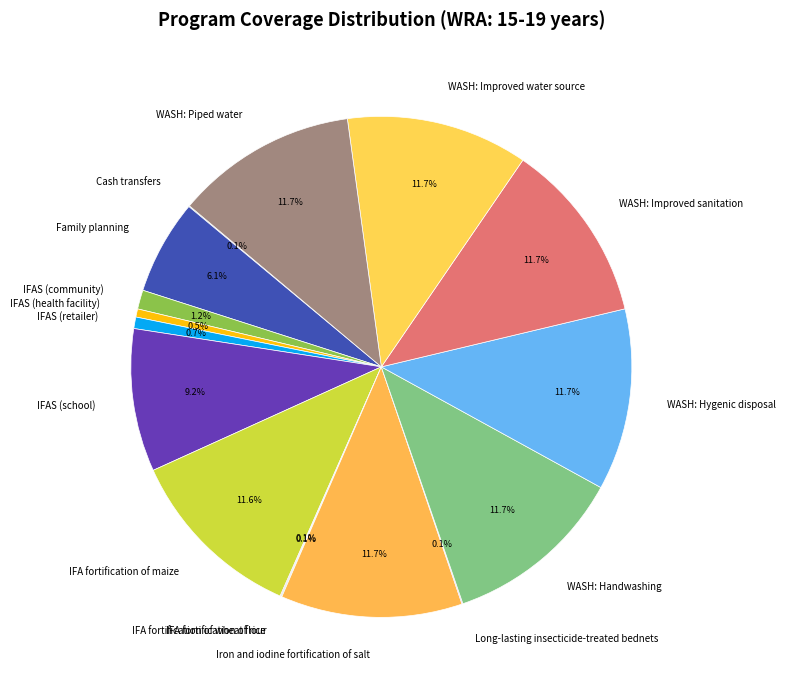

What percentage is NOT represented by Family planning?

93.9%